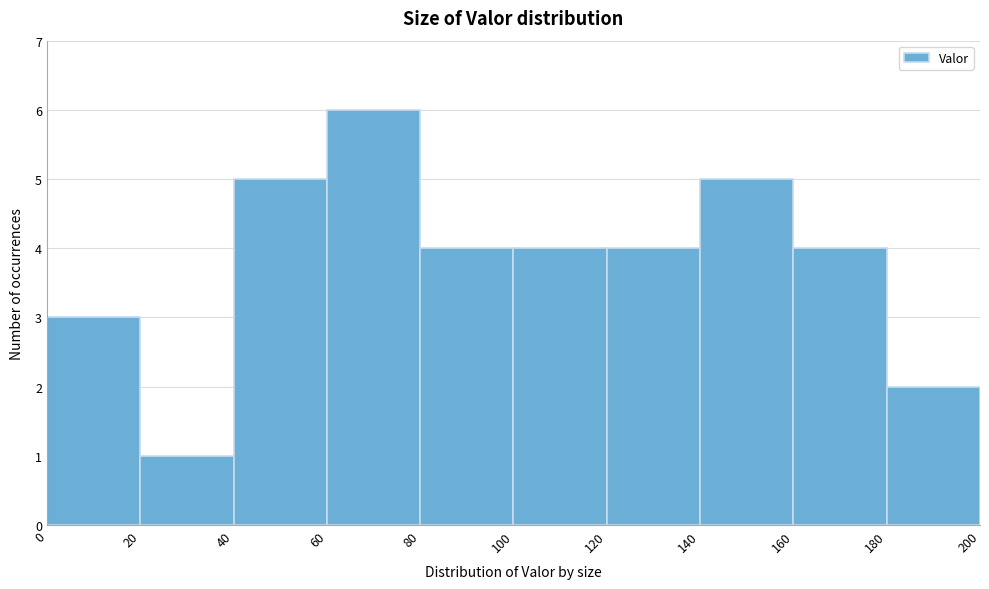

Reading left to right, transcribe this chart: for each bar, give the range it covers on the x-axis and its height. The values are not printed on the chart, so give them approximately, as read against the axis.

0 to 20: 3
20 to 40: 1
40 to 60: 5
60 to 80: 6
80 to 100: 4
100 to 120: 4
120 to 140: 4
140 to 160: 5
160 to 180: 4
180 to 200: 2